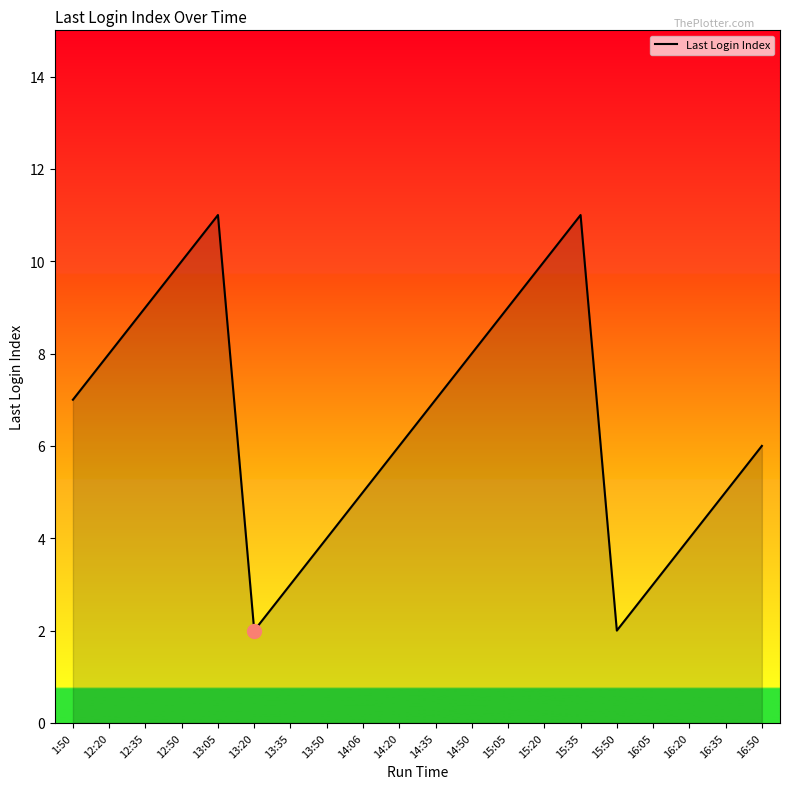

What position from the left is 13:20?

6